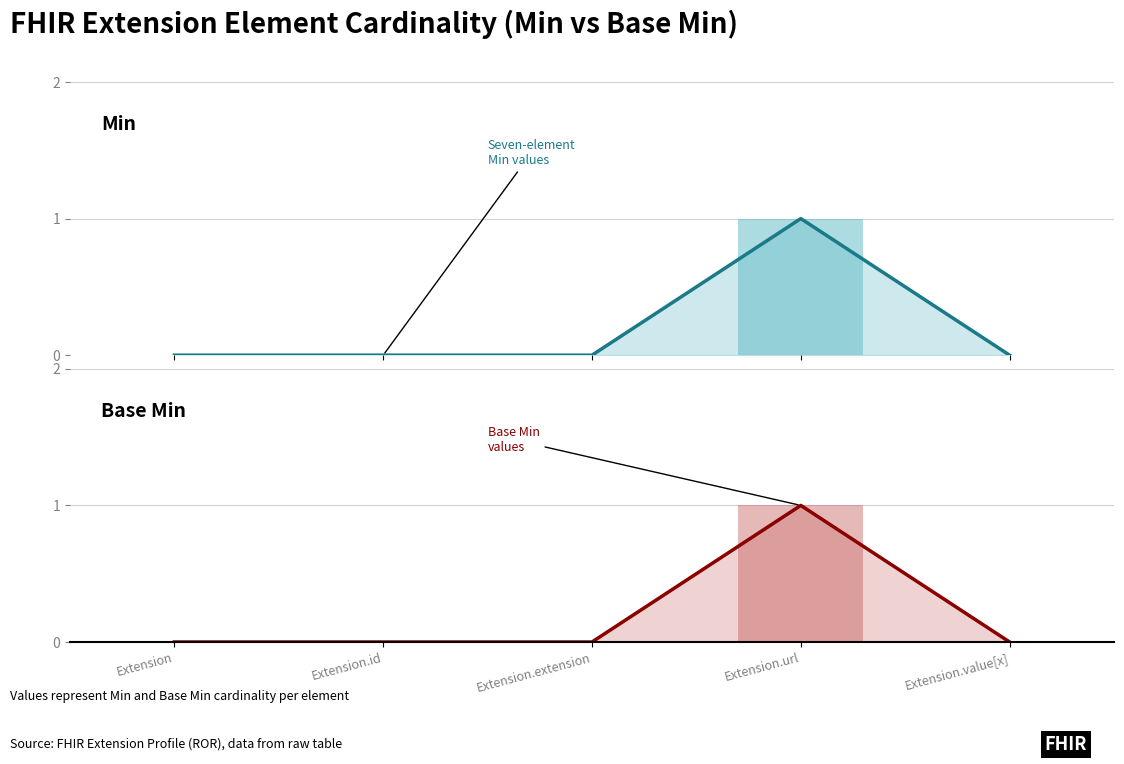

True or false: Base Min (line) has a value of -1 at Extension.extension.

False